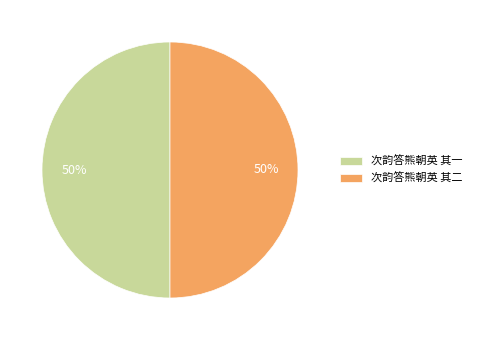

True or false: 次韵答熊朝英 其一 accounts for 40% of the total.

False